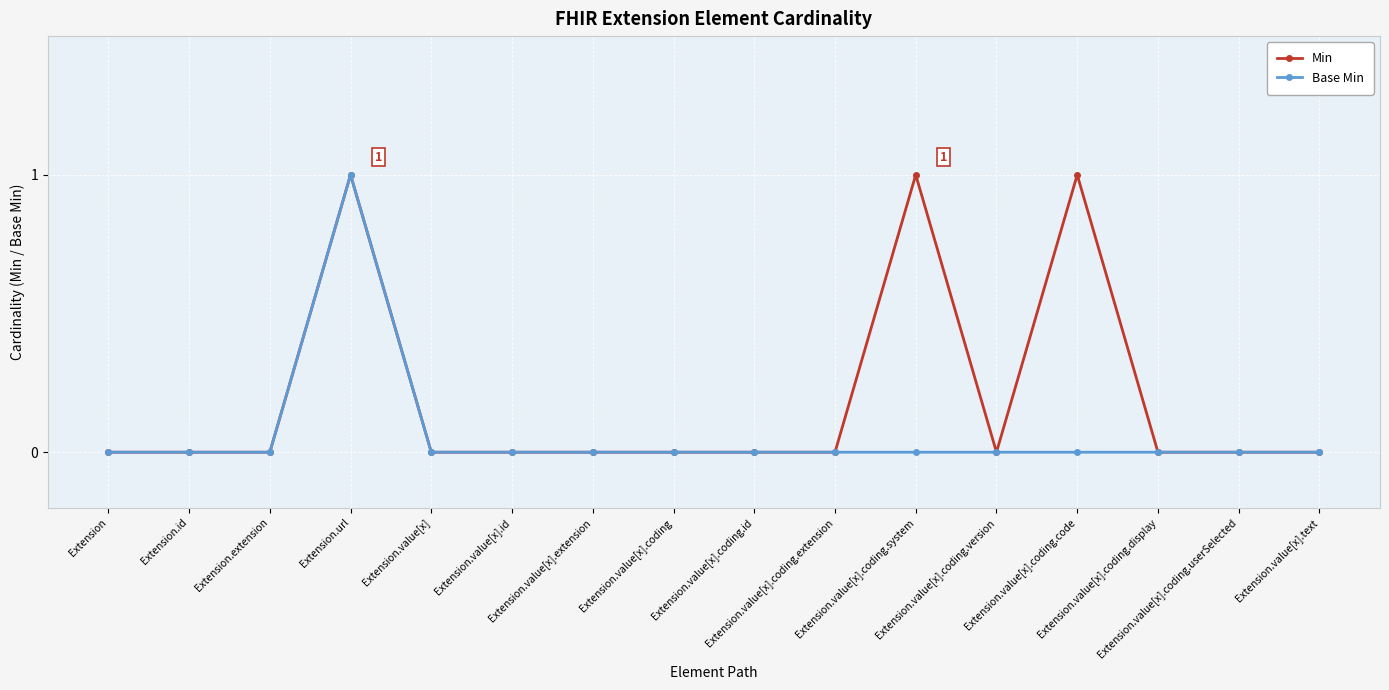

How many series are shown in this chart?

2